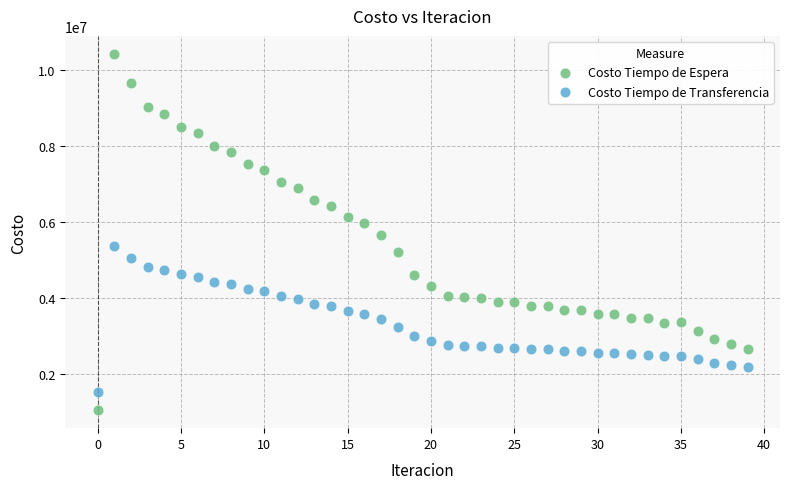

Across all data points, what is the range of Y values (max minus min)?

9378828.5